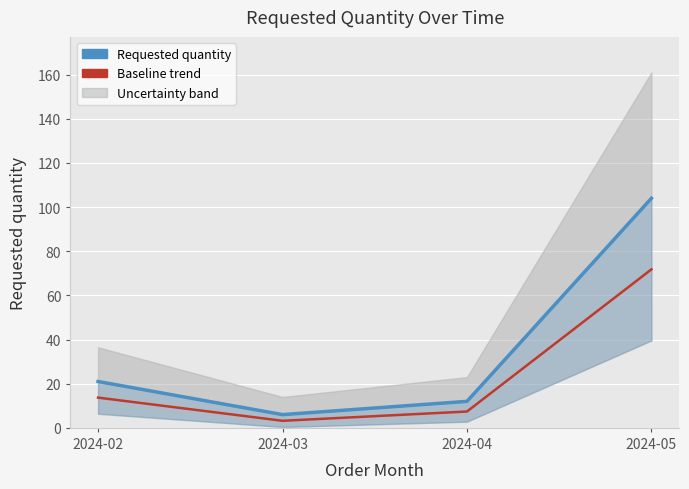

Count the number of categories in the chart.

4